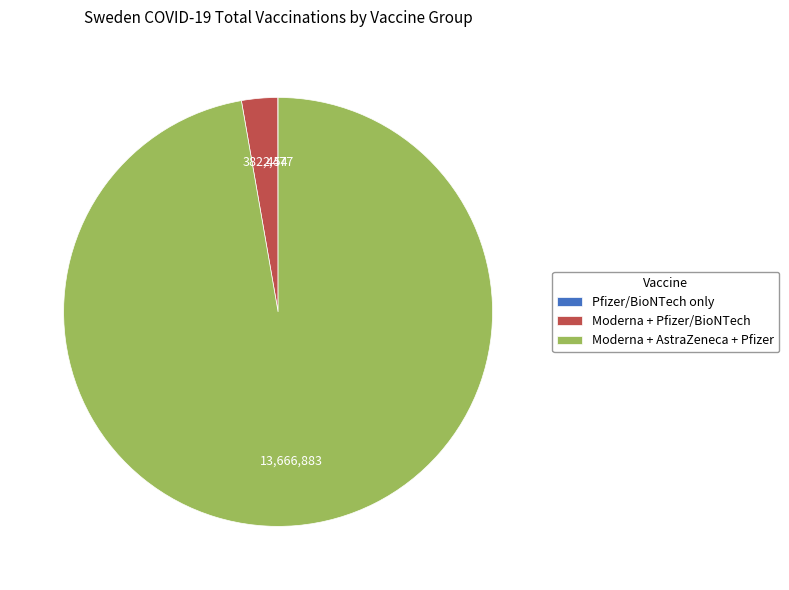

Does any single category account for the majority?

Yes